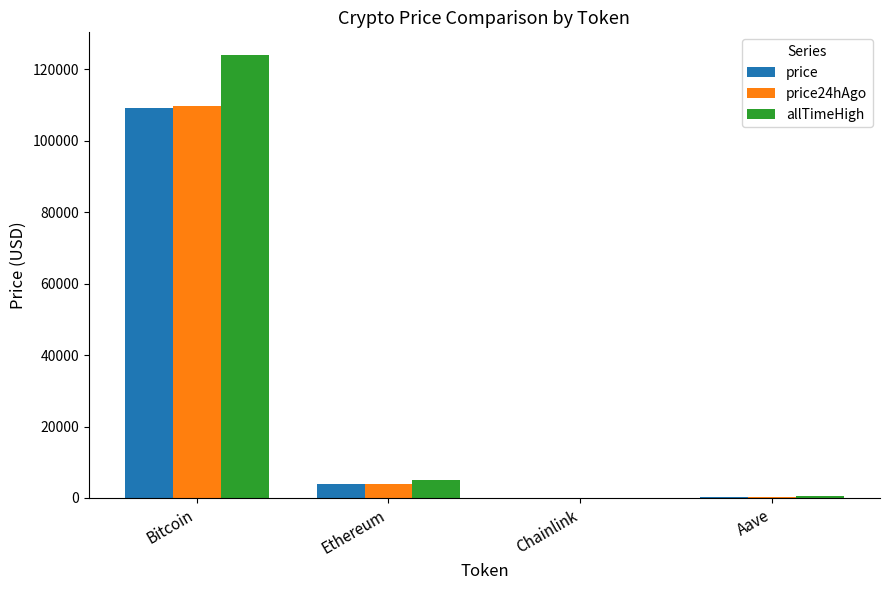

Is it true that price24hAgo equals 153061.9 at Bitcoin?

False